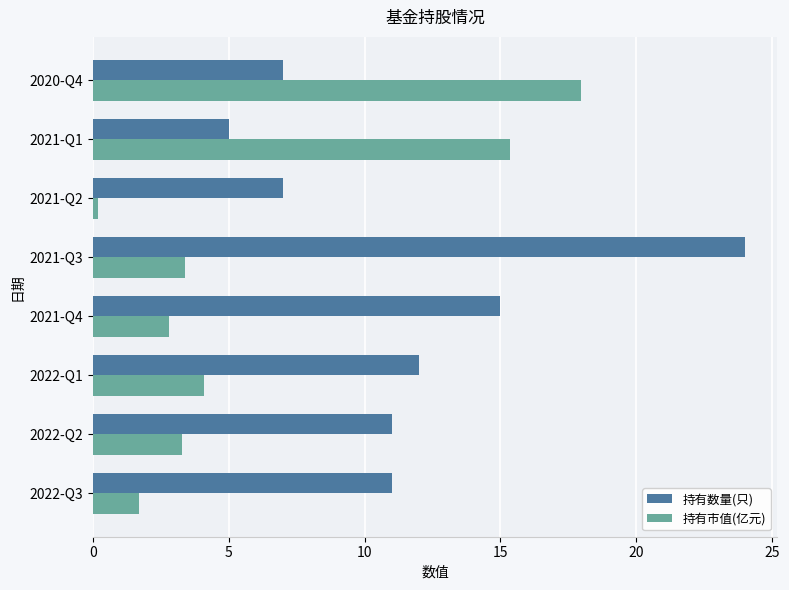

How many values in the 持有市值(亿元) series are below 3?

3